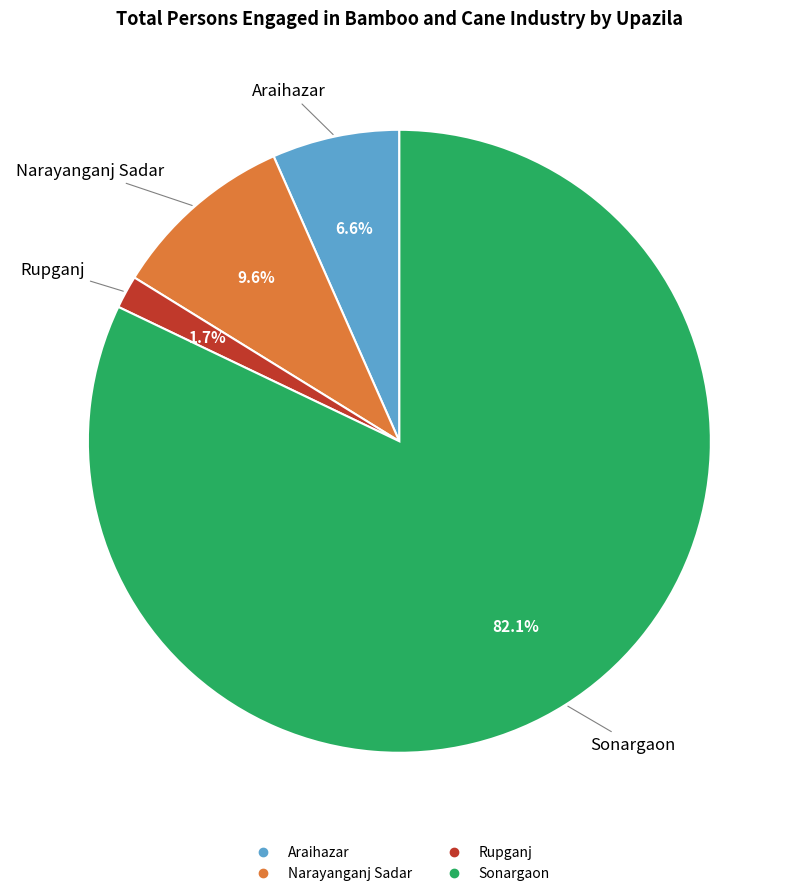

How many slices are in this pie chart?

4